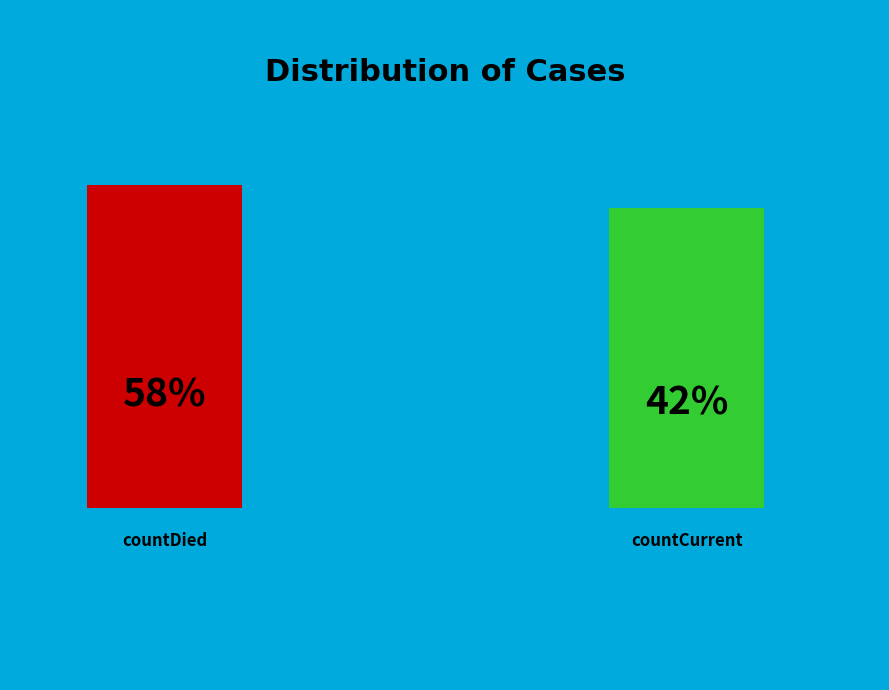

What is the majority slice?

countDied